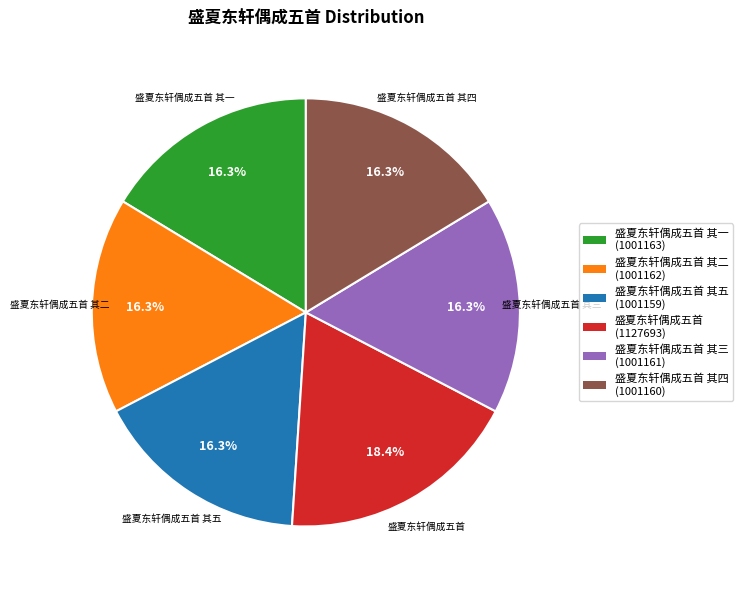

Is there a majority slice in this chart?

No